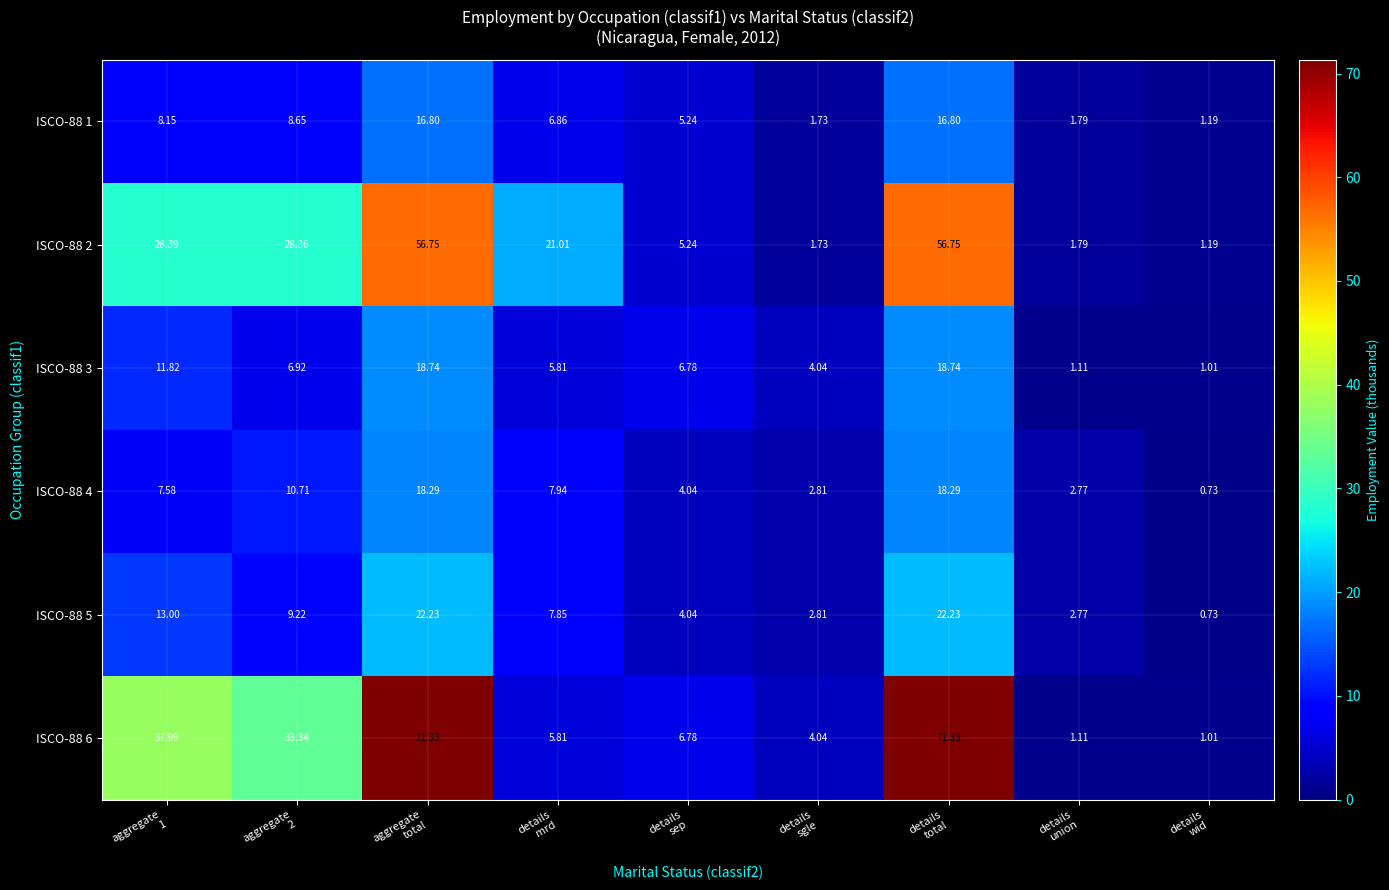

How many distinct data groups are displayed?

6